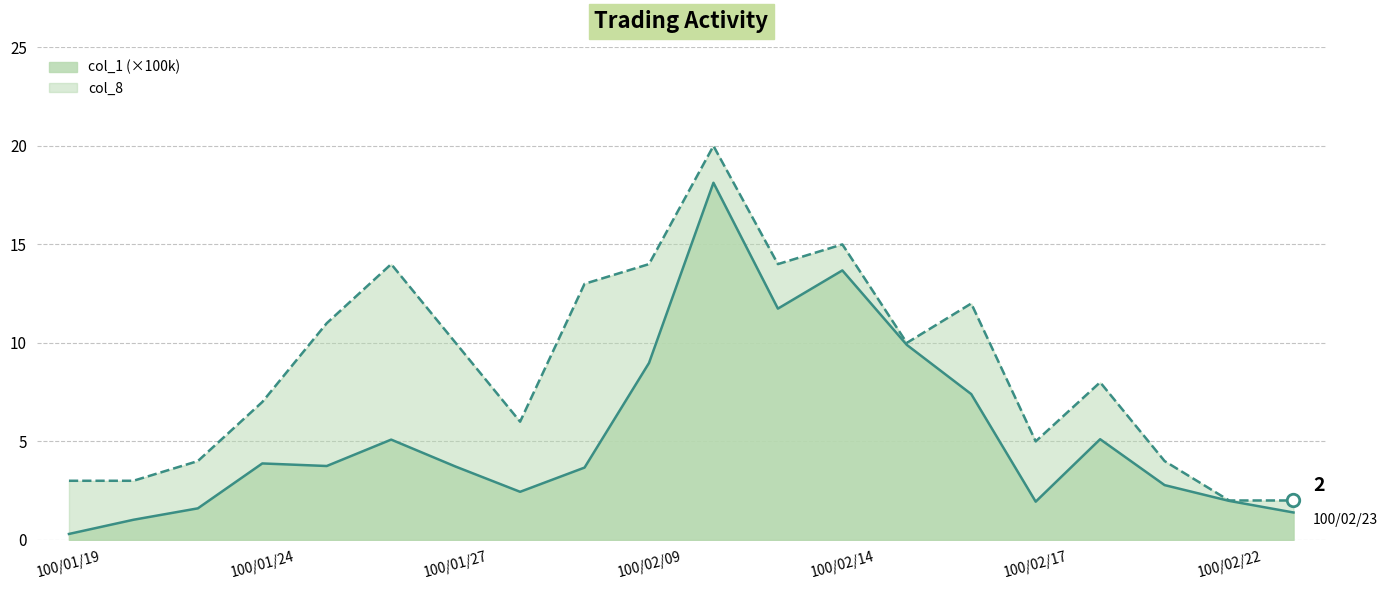

At which category is the sum across all series the highest?

100/02/10